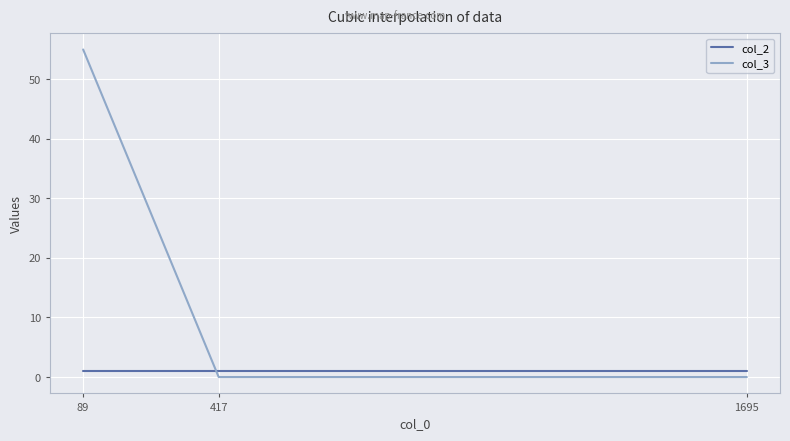

Which series has the widest spread of values?

col_3